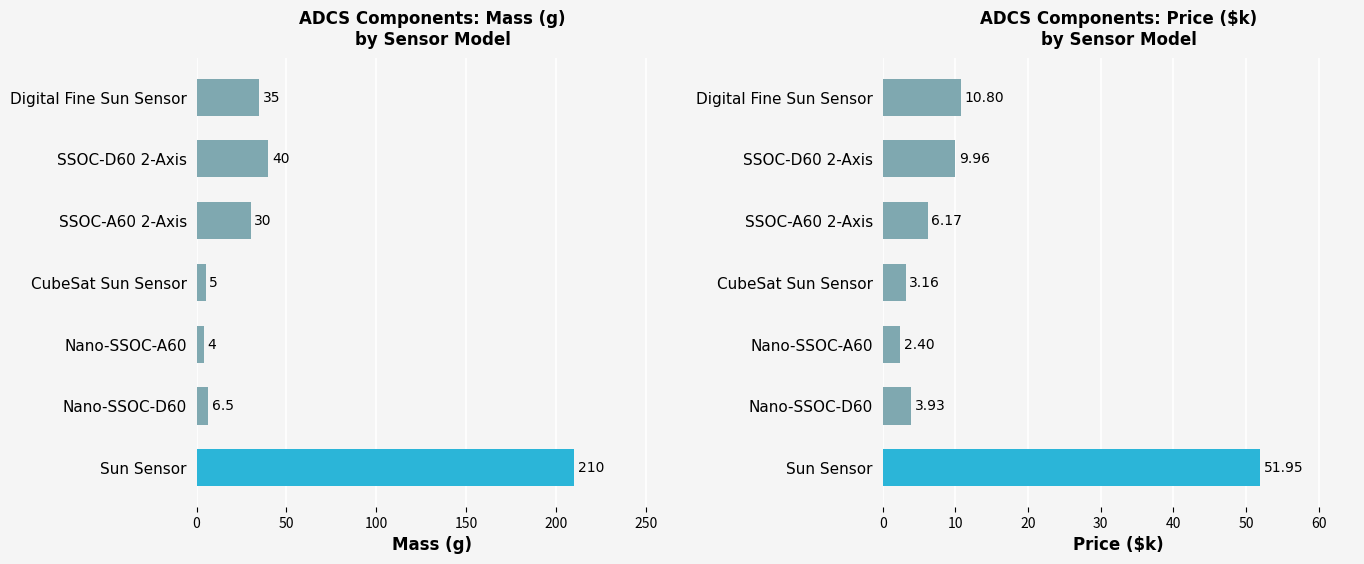

Which has a higher value, Digital Fine Sun Sensor or Nano-SSOC-A60?

Digital Fine Sun Sensor